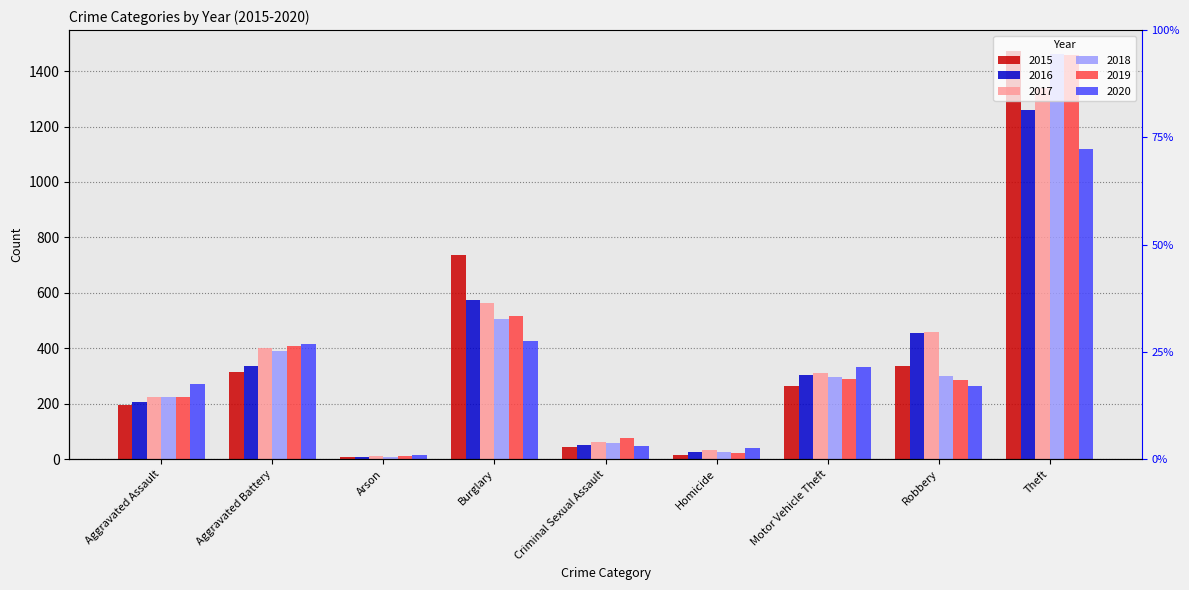

List the series in order of their peak value, highest first.

2015, 2018, 2019, 2017, 2016, 2020